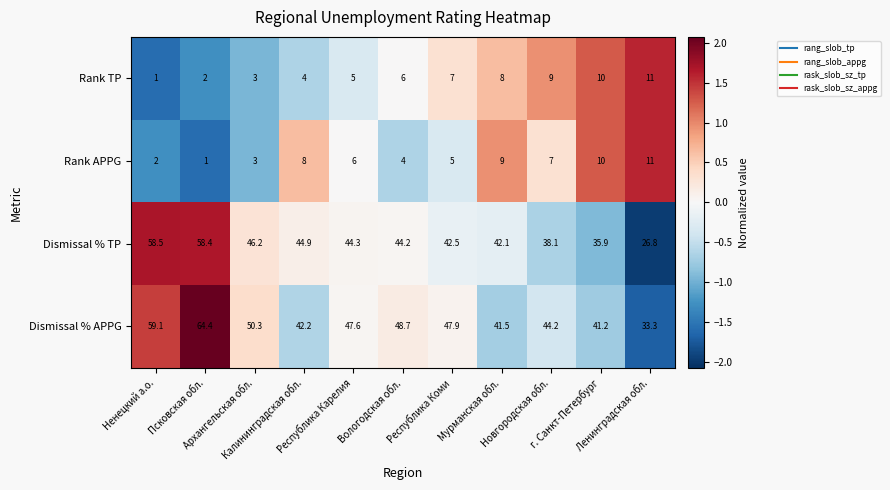

What is the difference between the highest and lowest values at Ненецкий а.о.?

58.1